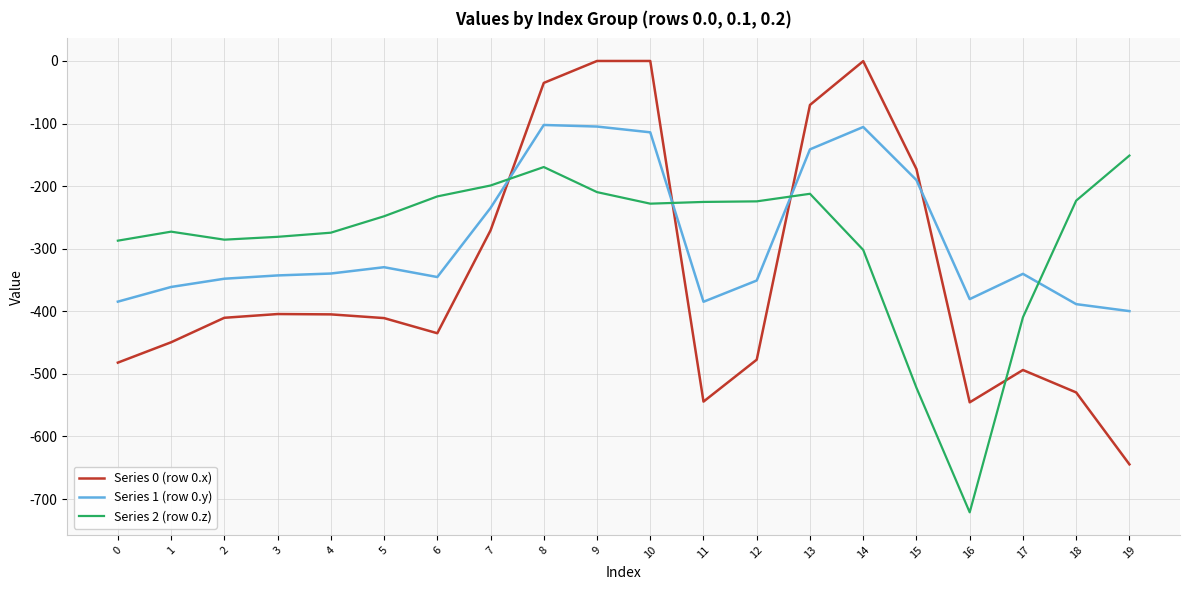

True or false: Series 2 (row 0.z) has a value of -228.0 at 10.

True